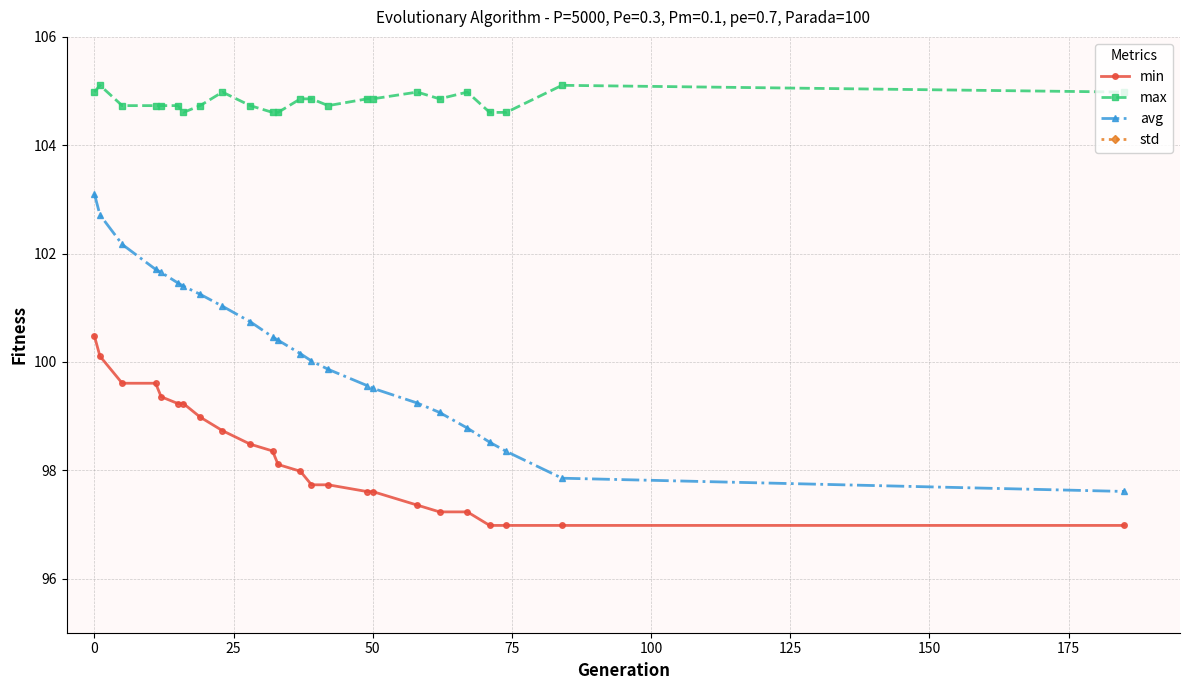

True or false: max has more than 2 points higher than both neighbors.

True